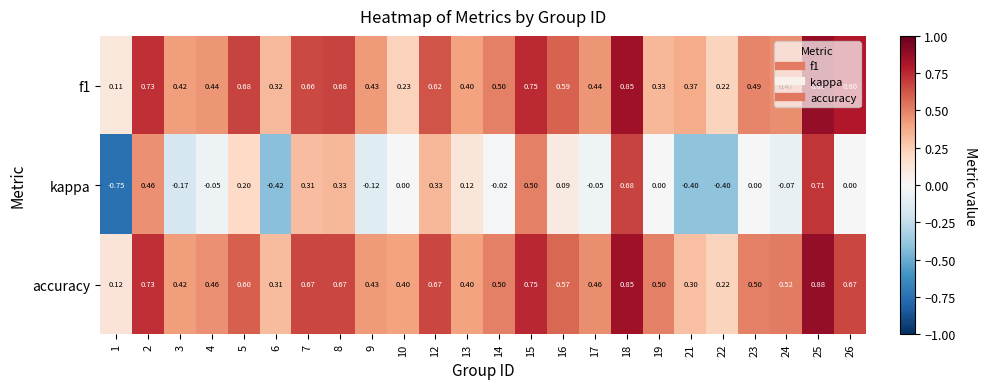

Which series has the largest total across all categories?

accuracy